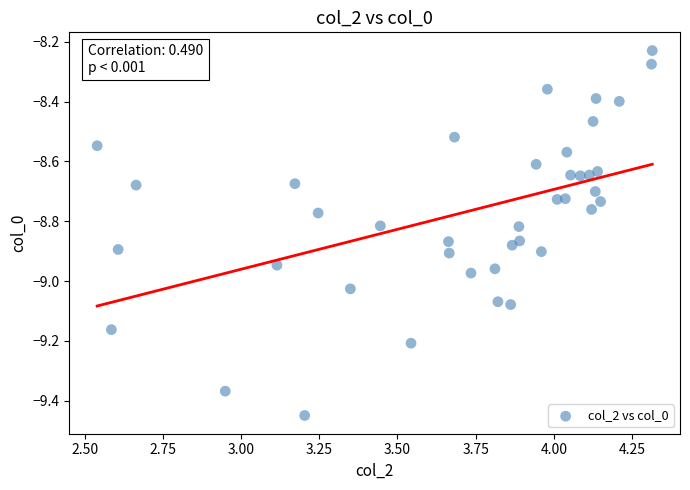

What is the range of X values (max minus min)?

1.8